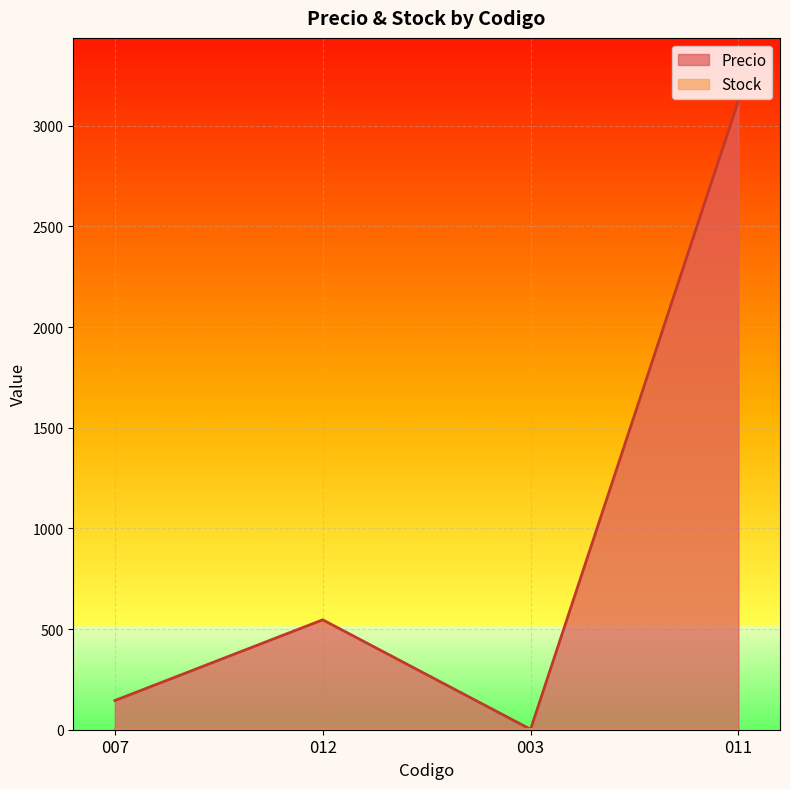

Read the Precio value at 007.

145